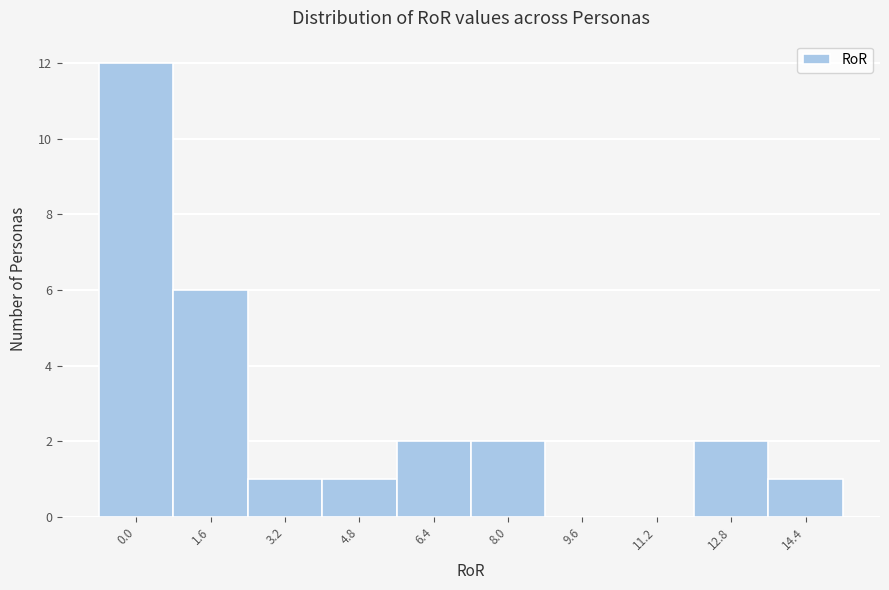

Reading left to right, transcribe all the data shown in this chart.

0.0=12	1.6=6	3.2=1	4.8=1	6.4=2	8.0=2	9.6=0	11.2=0	12.8=2	14.4=1